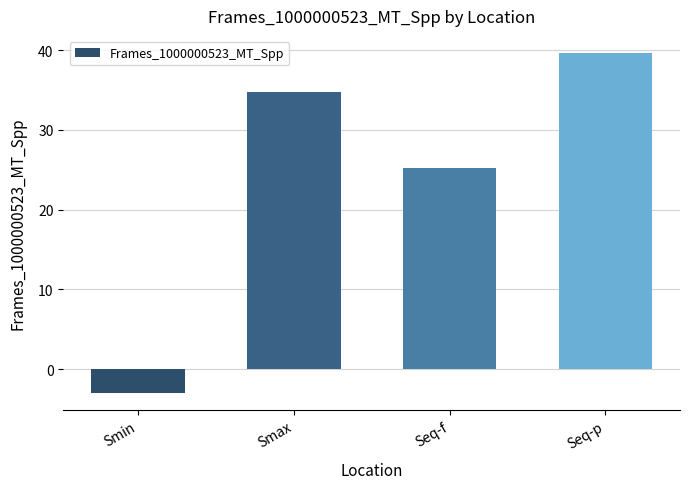

Which category has the highest value across all series?

Seq-p